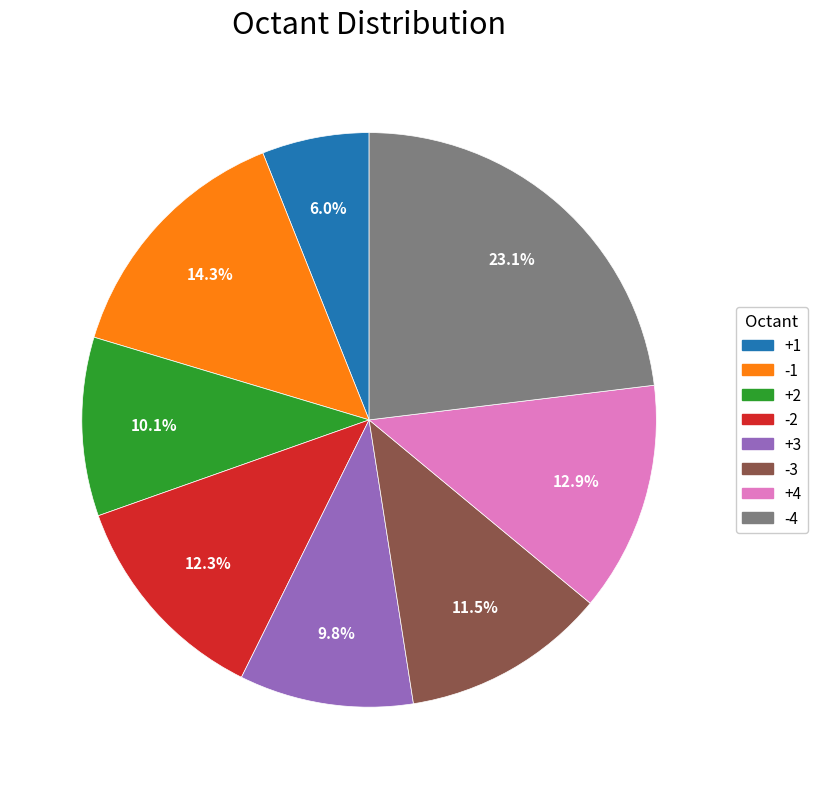

Does any single category account for the majority?

No